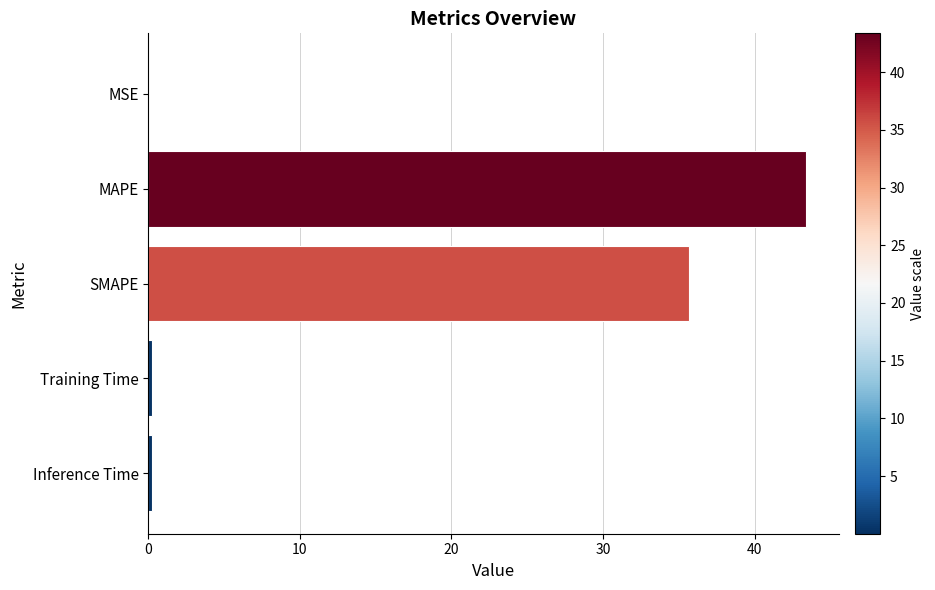

The value at MAPE is 43.4. True or false?

True